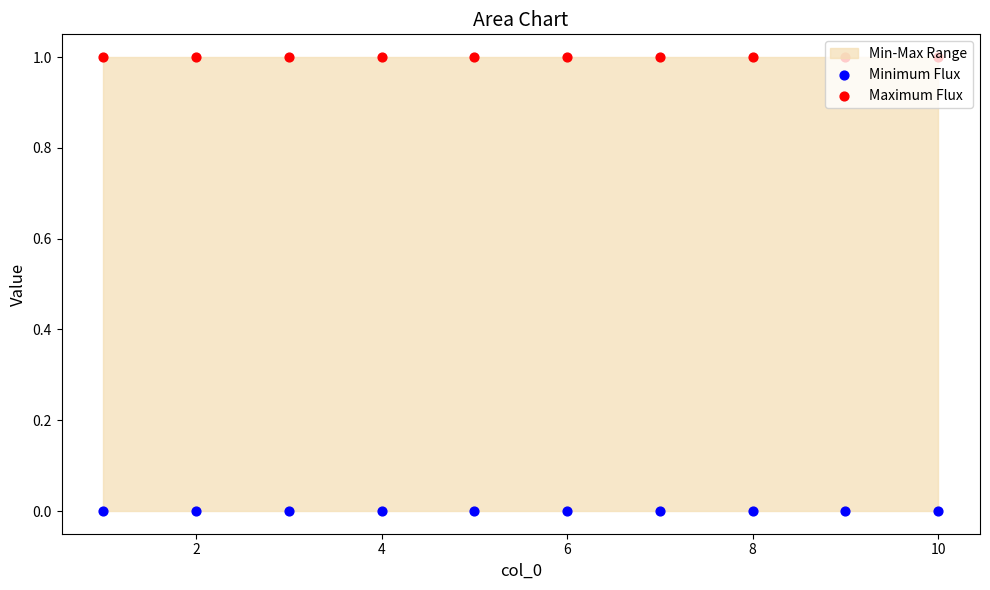

Which series contains the lowest Y value?

Minimum Flux